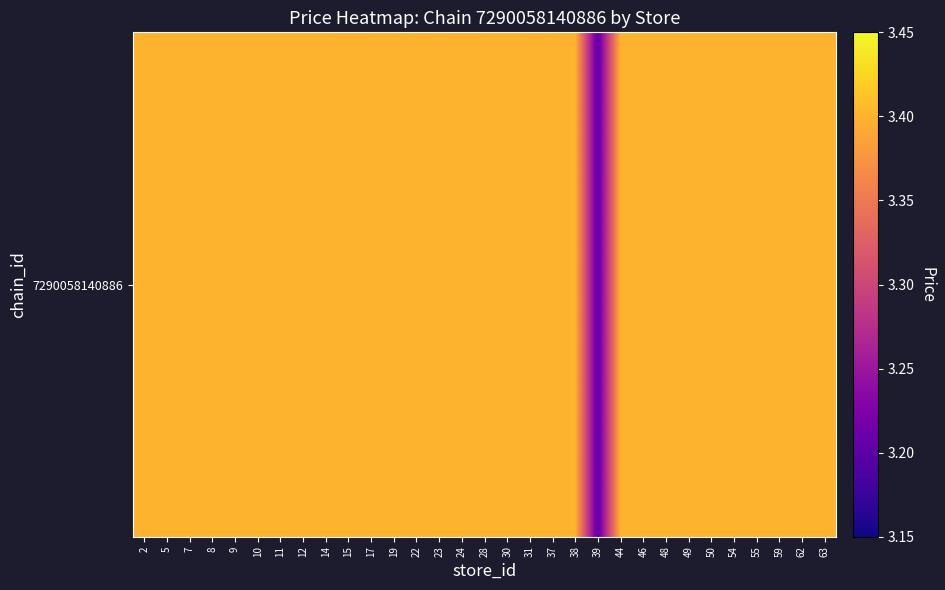

Rank the categories by value from highest to lowest.

2, 5, 7, 8, 9, 10, 11, 12, 14, 15, 17, 19, 22, 23, 24, 28, 30, 31, 37, 38, 44, 46, 48, 49, 50, 54, 55, 59, 62, 63, 39